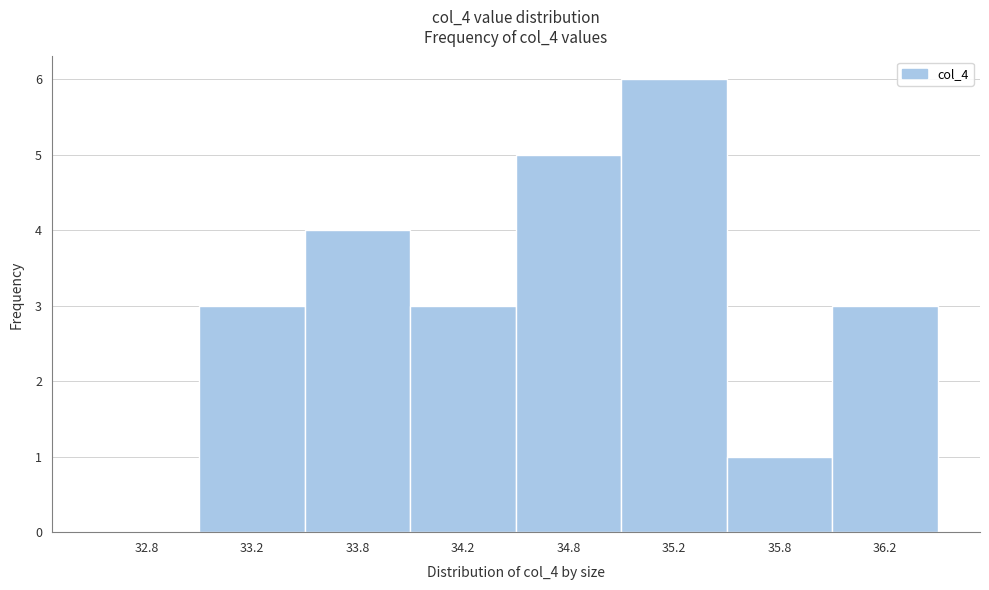

Reading left to right, list all the values displayed in this chart.

32.8=0	33.2=3	33.8=4	34.2=3	34.8=5	35.2=6	35.8=1	36.2=3